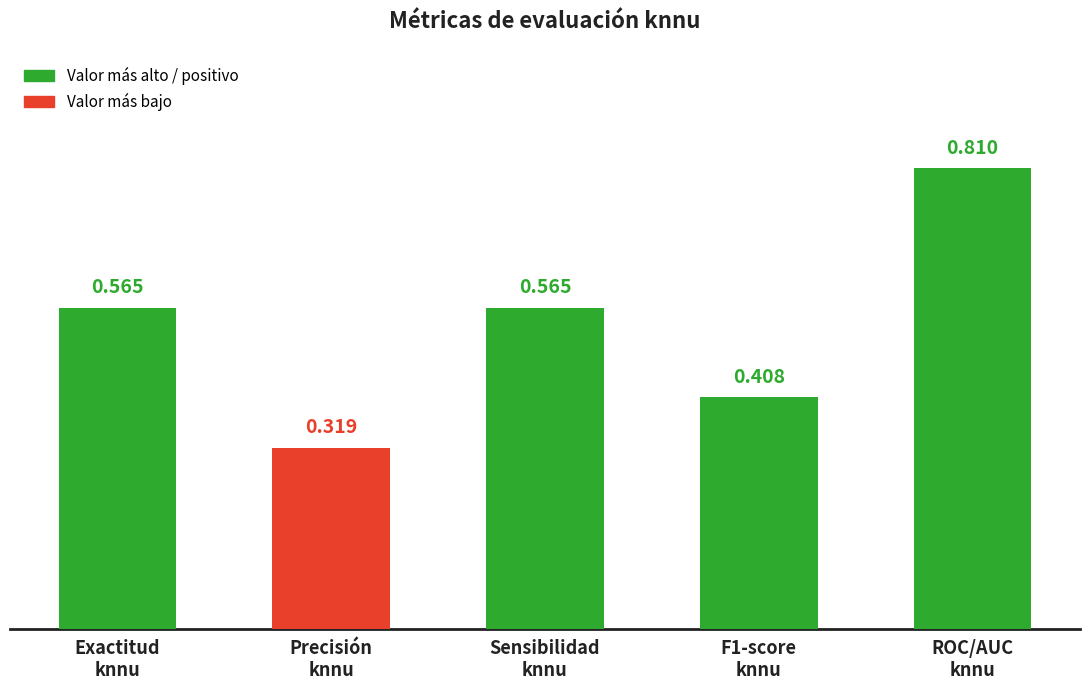

The value at F1-score
knnu is 0.2. True or false?

False